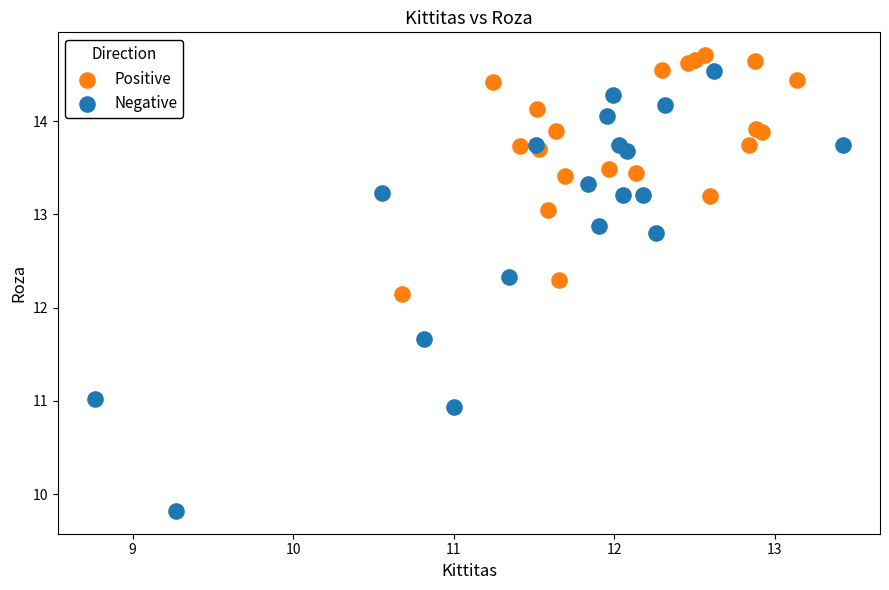

Which series has the largest Y range (max minus min)?

Negative